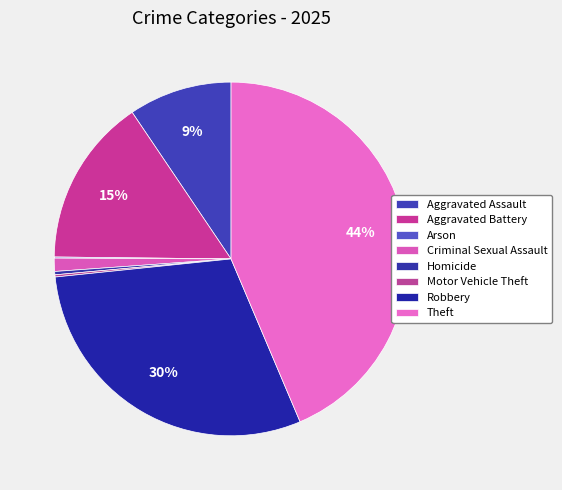

Combined, do Criminal Sexual Assault and Aggravated Battery account for over 50%?

No